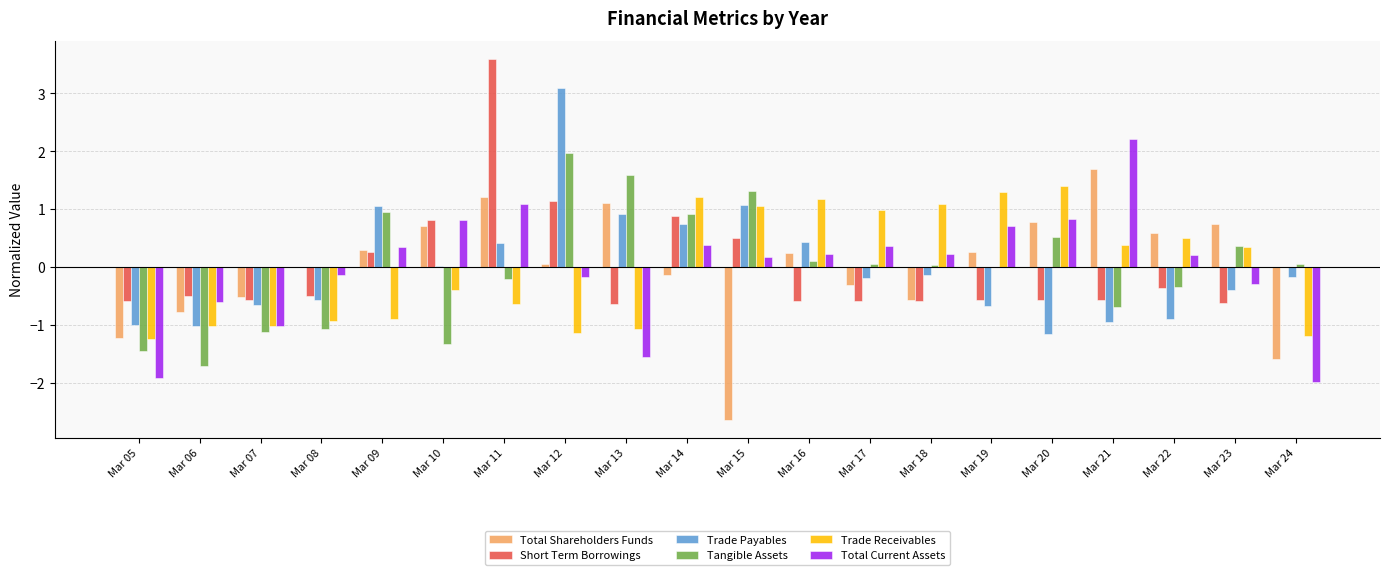

What are all the series names shown in the legend?

Total Shareholders Funds, Short Term Borrowings, Trade Payables, Tangible Assets, Trade Receivables, Total Current Assets